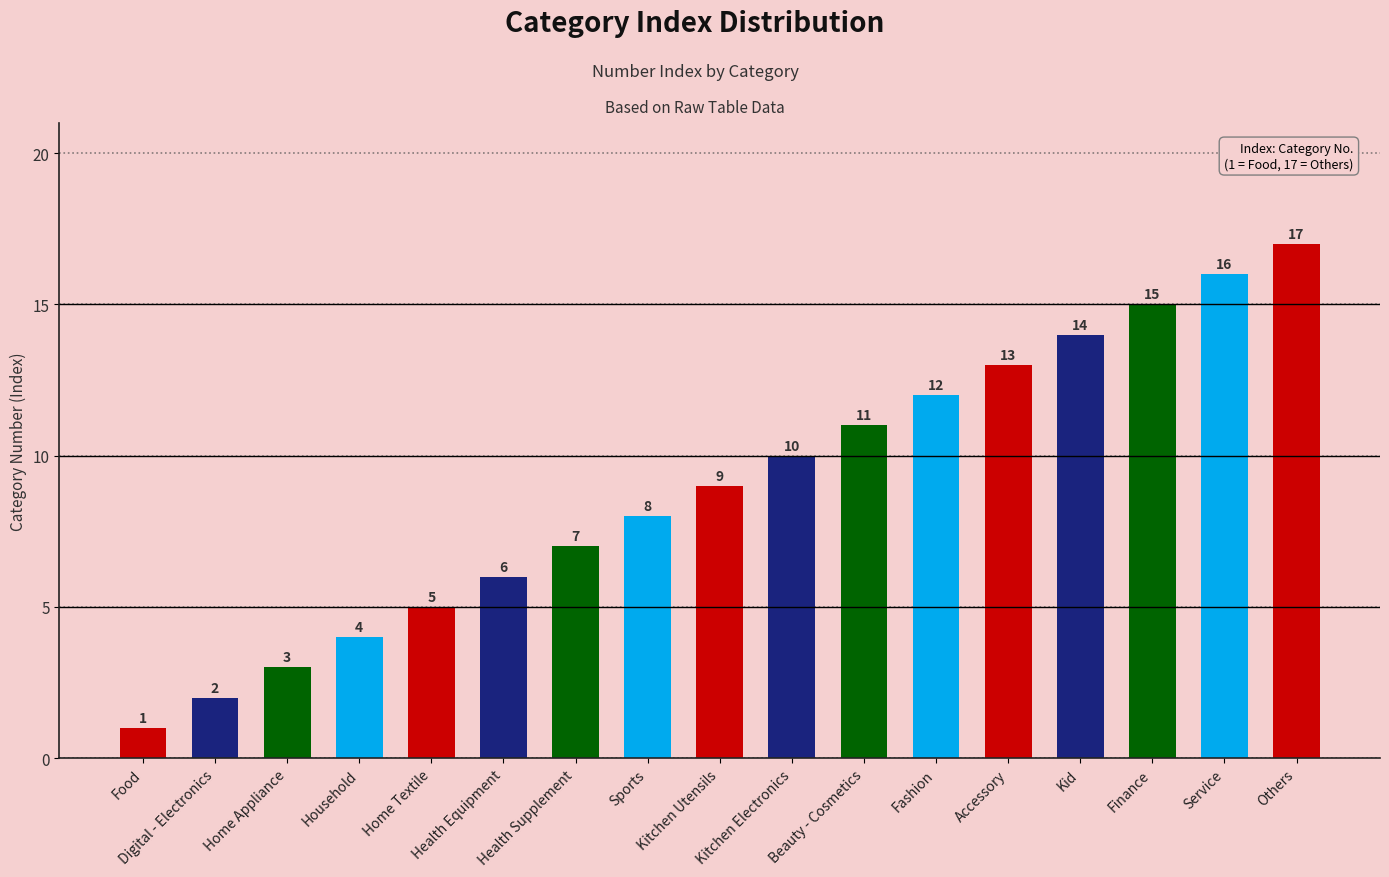

List the labels in order of value, largest first.

Others, Service, Finance, Kid, Accessory, Fashion, Beauty - Cosmetics, Kitchen Electronics, Kitchen Utensils, Sports, Health Supplement, Health Equipment, Home Textile, Household, Home Appliance, Digital - Electronics, Food